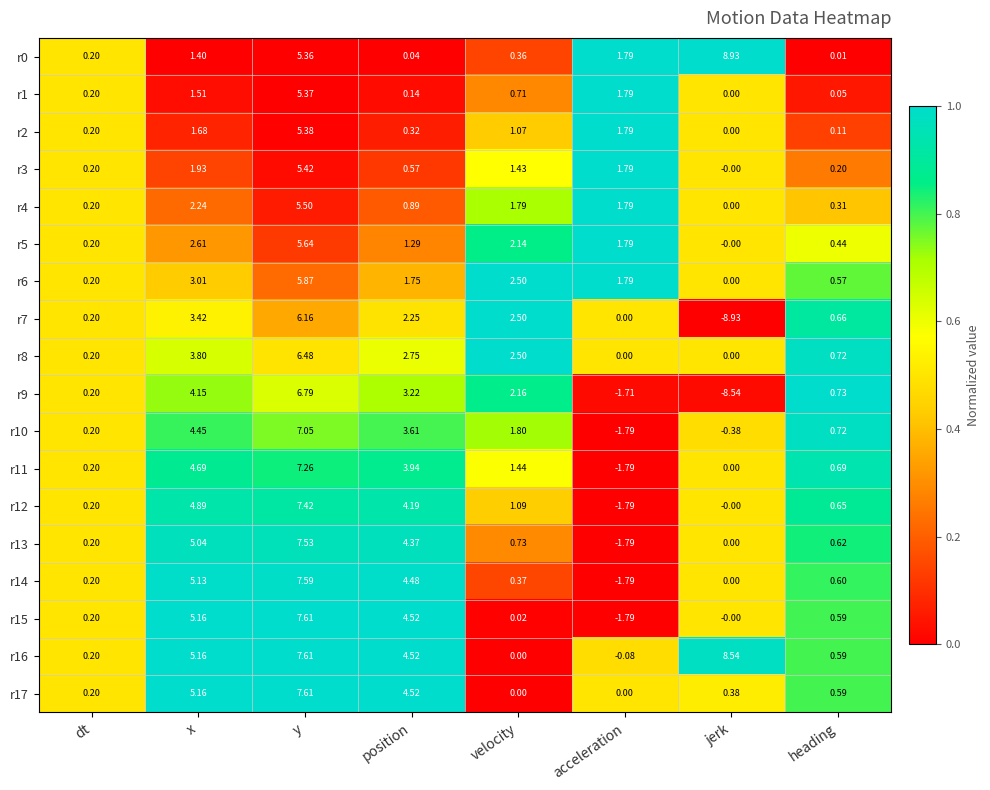

At which category is the sum across all series the highest?

y